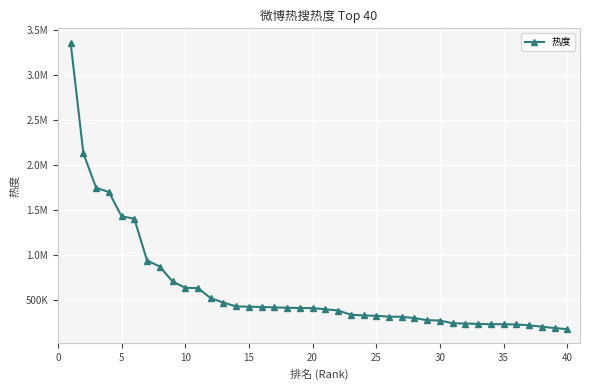

Does the chart have visible grid lines?

Yes